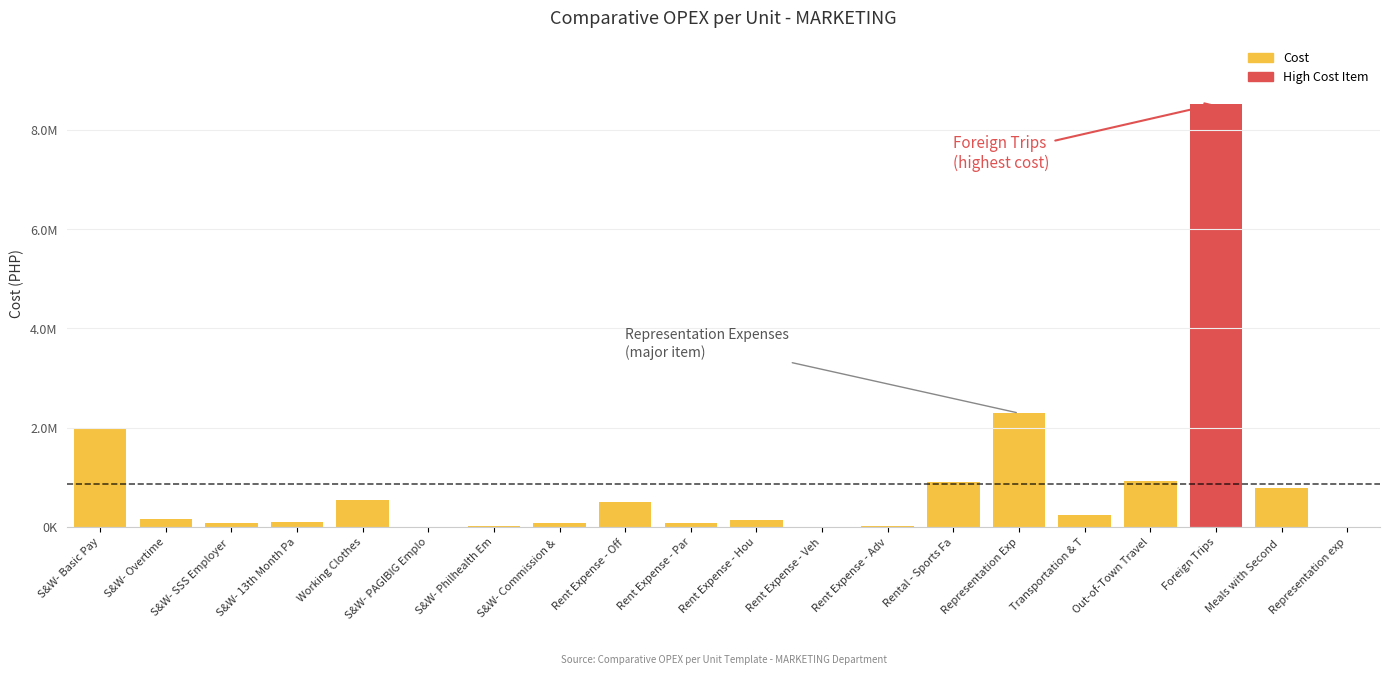

True or false: the data shows 8528310.7 at Foreign Trips.

True